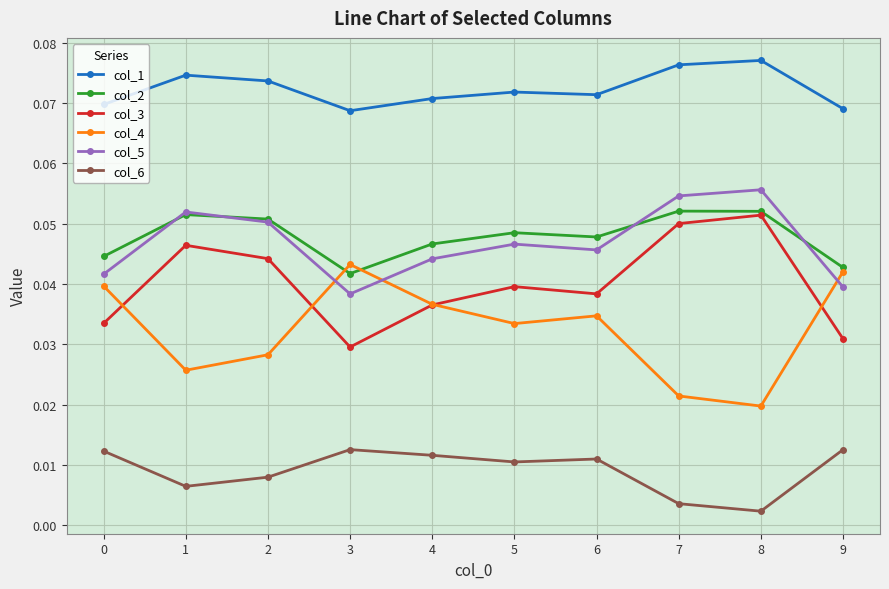

After their last crossing, which series has the higher values: col_3 or col_4?

col_4